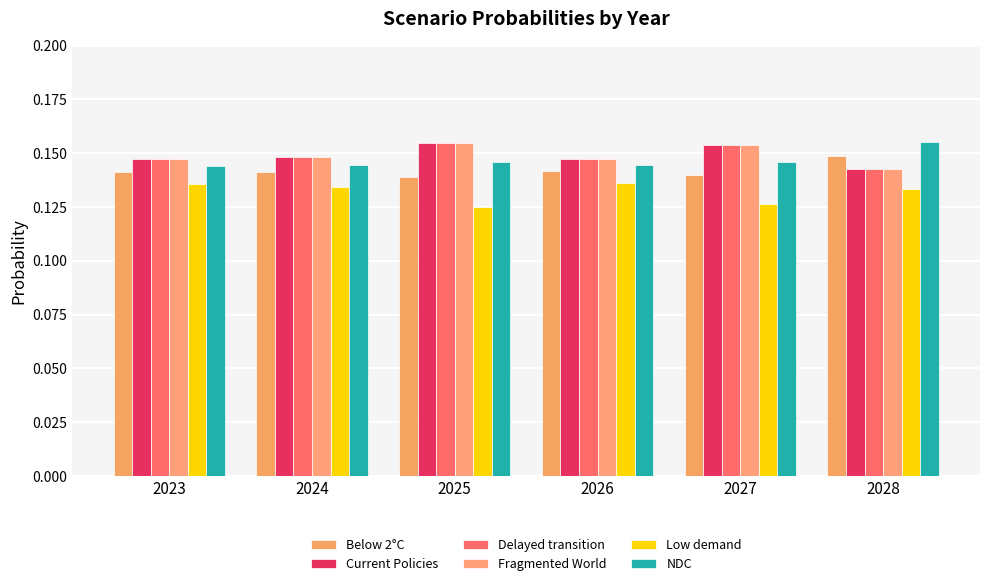

What is the total value across all series at 2028?

0.9